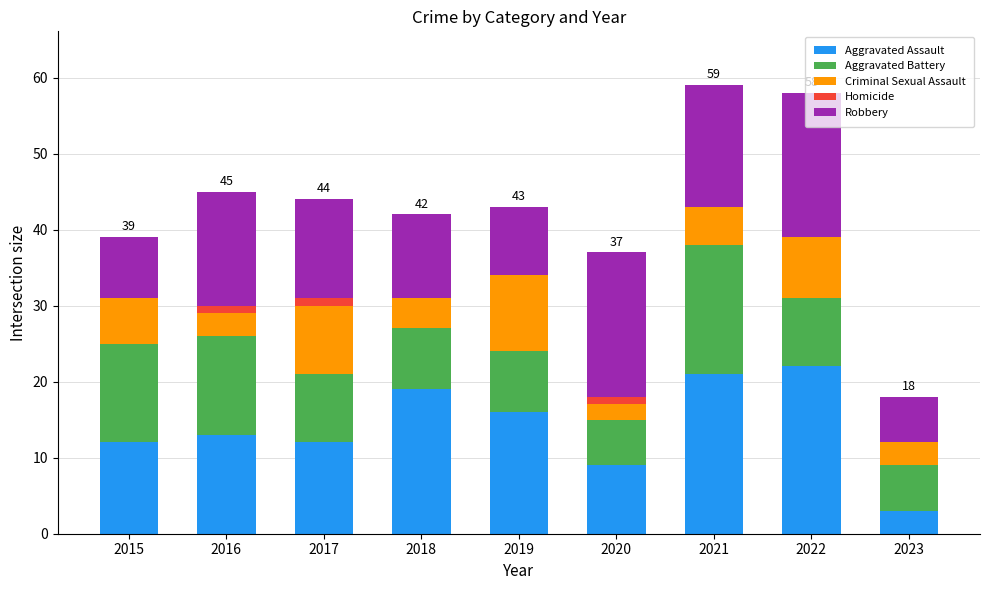

Does the chart contain stacked bars?

Yes